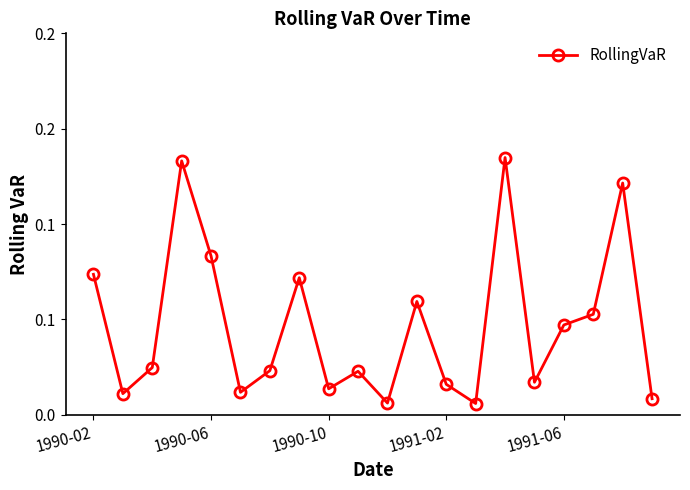

List the labels in order of value, smallest first.

13, 10, 19, 1990-06, 5, 8, 12, 15, 9, 6, 1990-10, 16, 17, 11, 7, 1990-02, 1991-06, 18, 1991-02, 14